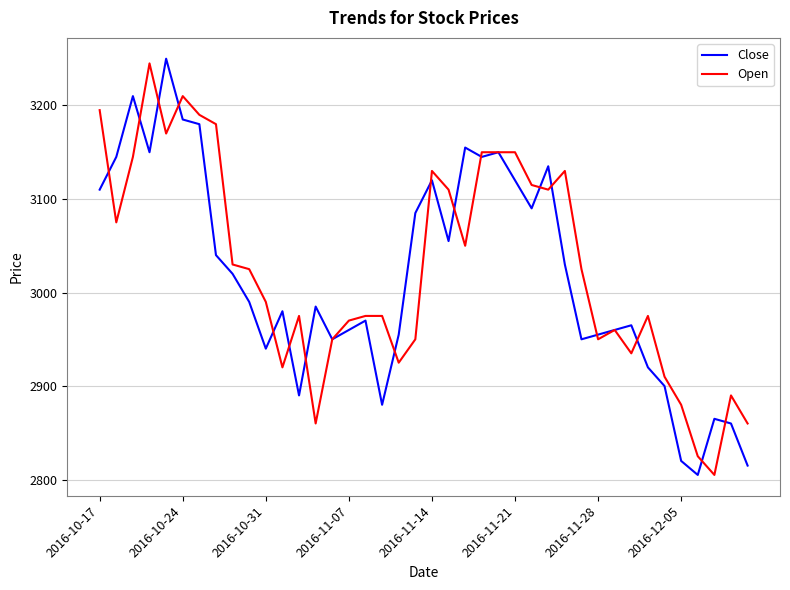

What is the maximum value for Open?

3245